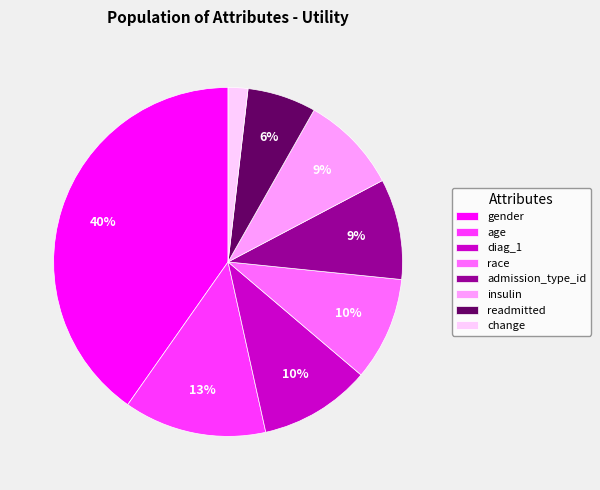

How many slices are in this pie chart?

8